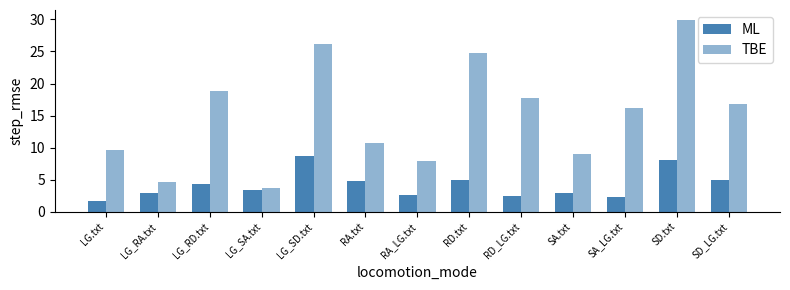

How many bars are there in total?

26